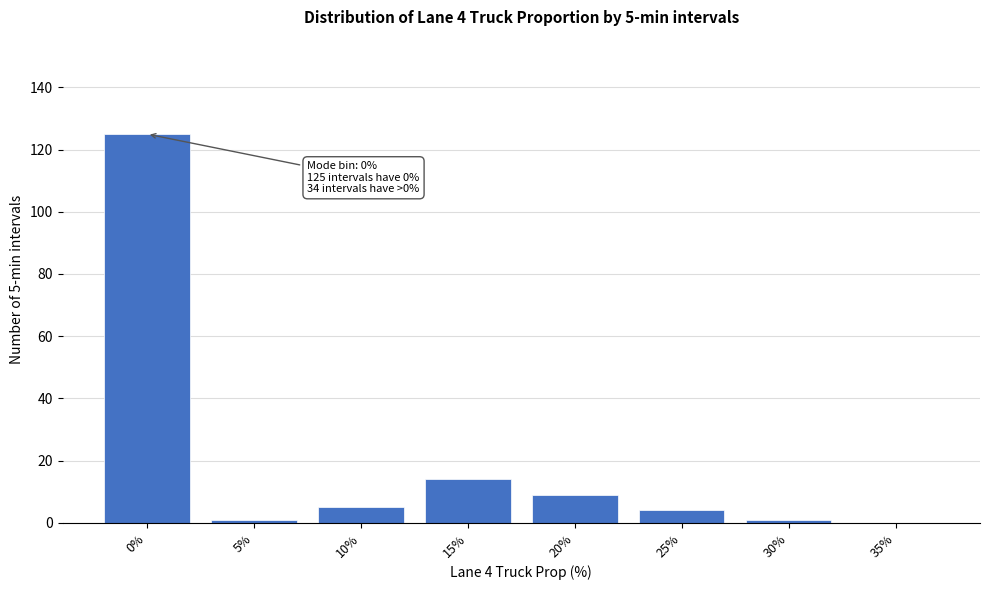

Reading right to left, extract all data points from this chart.

35%=0	30%=1	25%=4	20%=9	15%=14	10%=5	5%=1	0%=125